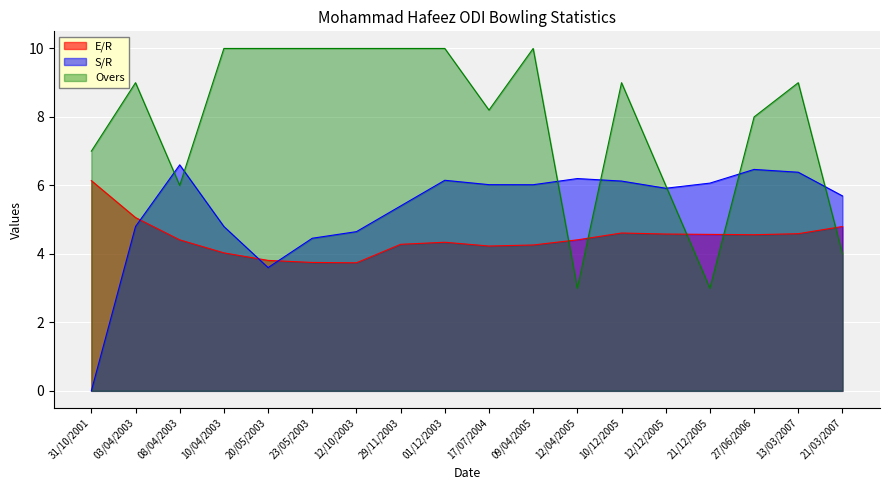

Where does the Overs series first go above 9?

10/04/2003